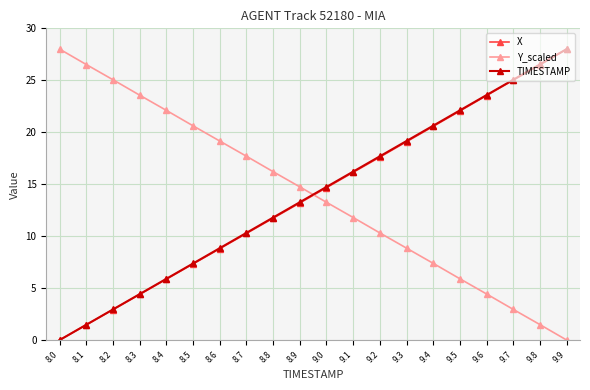

What is the sum of the X values at 8.7 and 8.4?

16.1